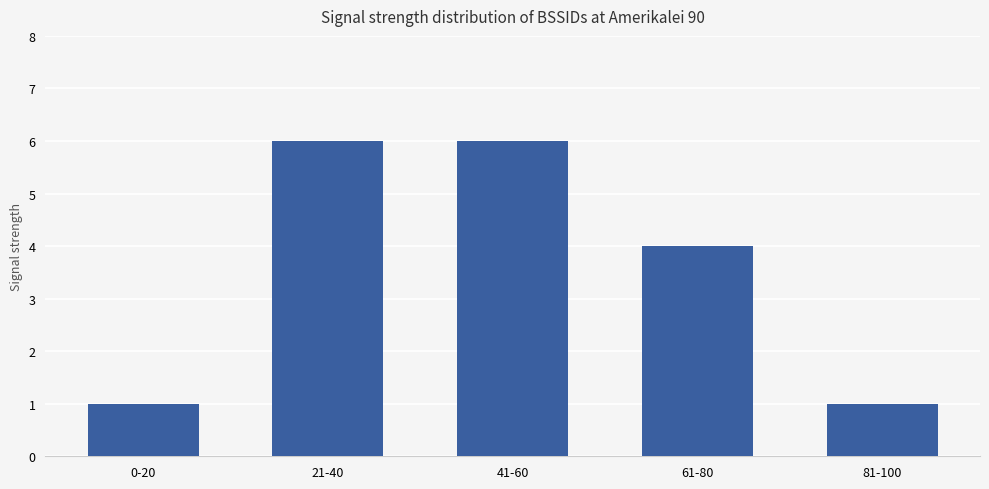

What is the difference between the values at 61-80 and 81-100?

3